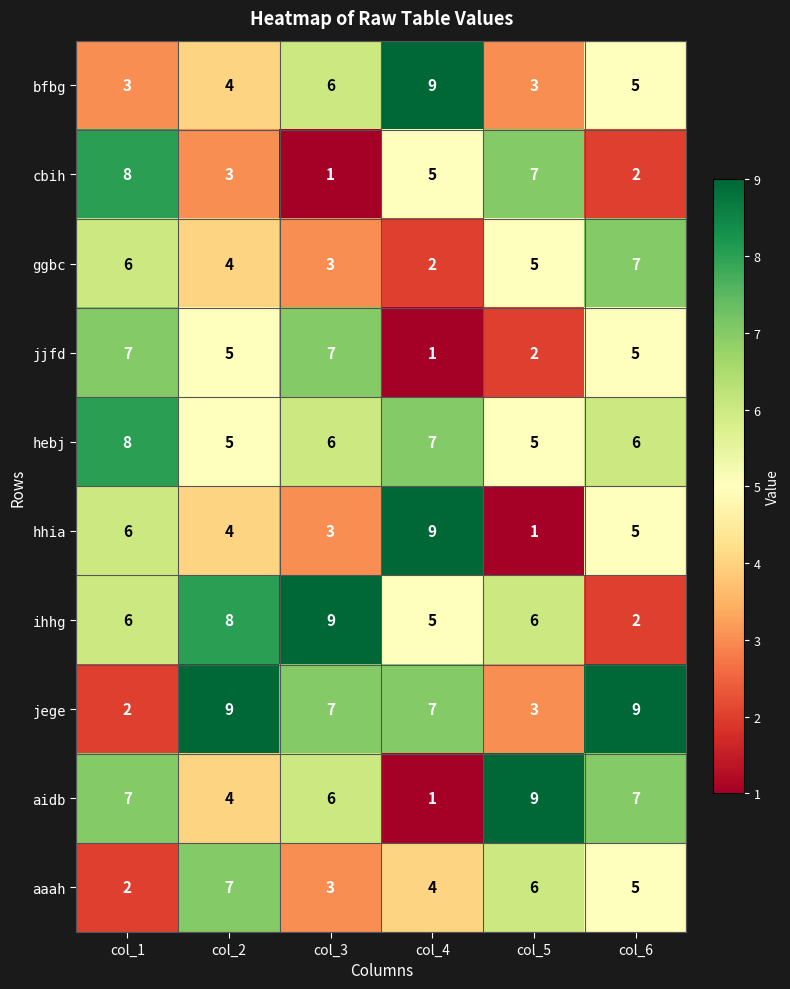

Read the bfbg value at col_1.

3